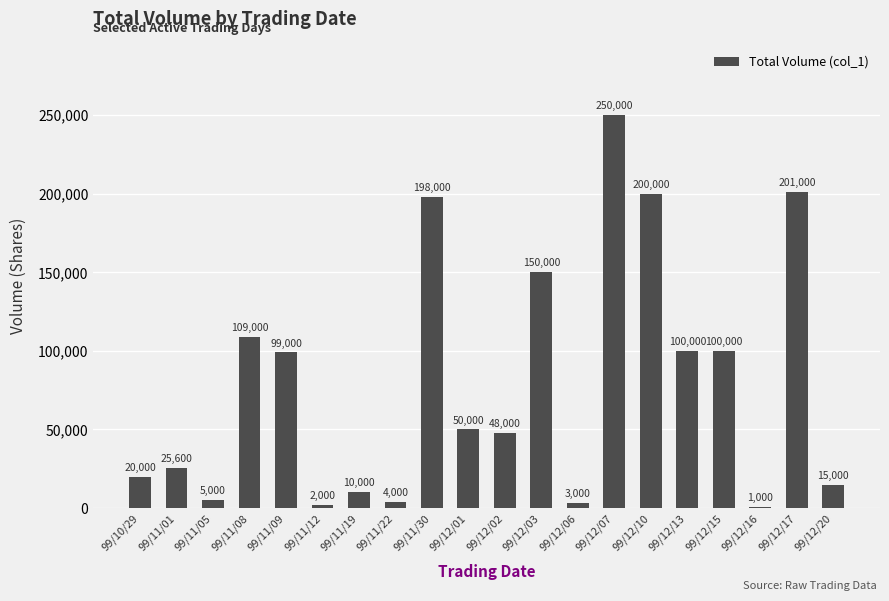

Where does the data first go above 50000?

99/11/08